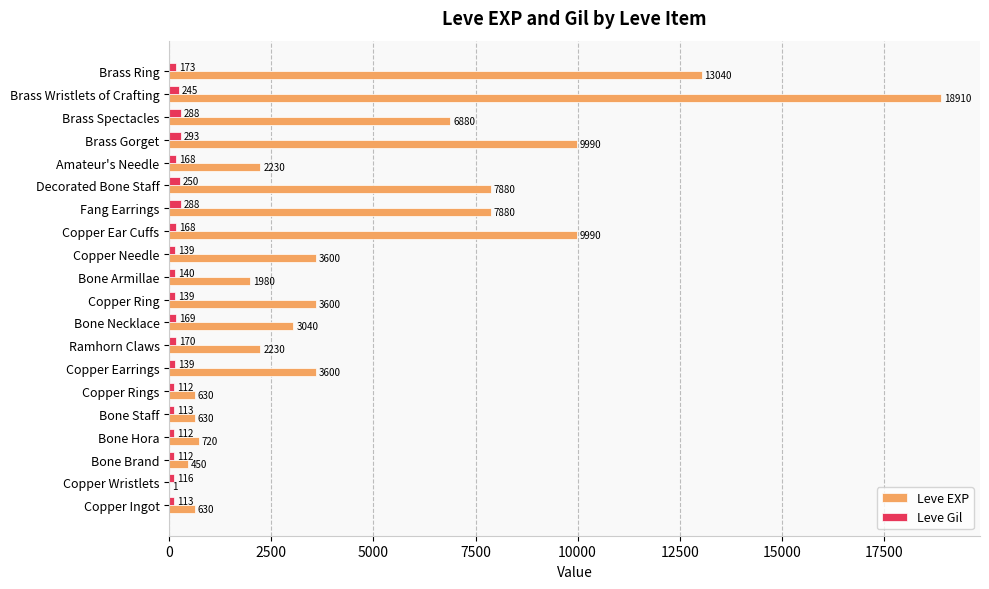

Which series changed the most between Copper Rings and Copper Ring?

Leve EXP